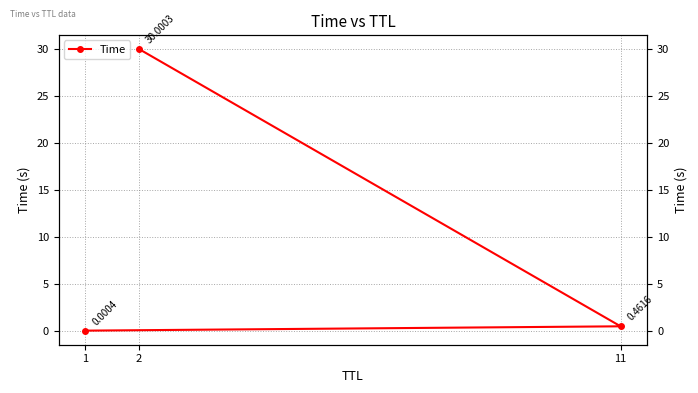

Reading left to right, extract all data points from this chart.

0.0	0.5	30.0